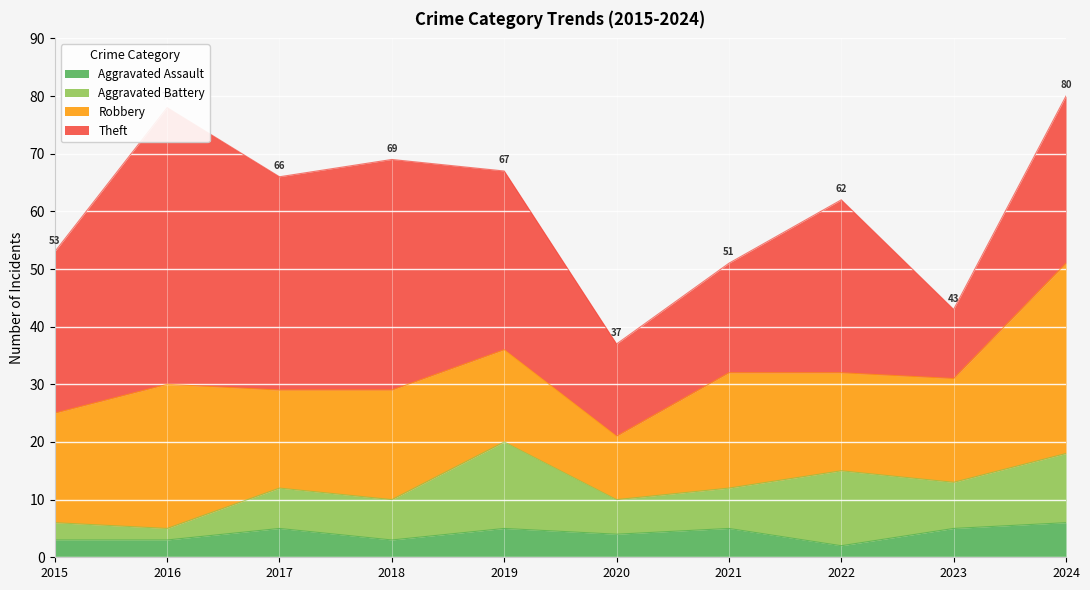

True or false: Aggravated Assault and Aggravated Battery cross at least once.

True